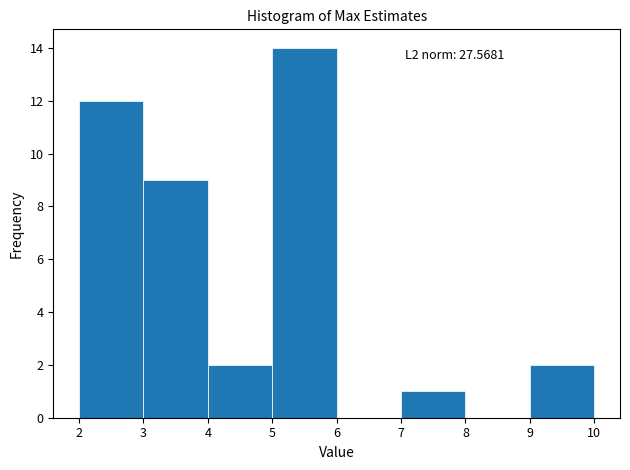

Which range on the x-axis has the tallest bar?

5 to 6